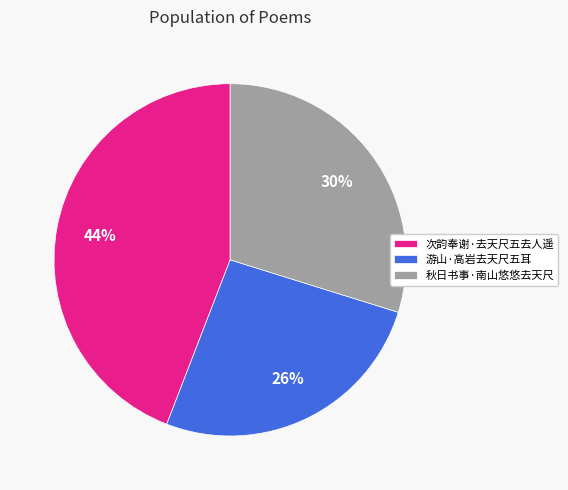

To the nearest percent, what percentage of the pie is 游山·高岩去天尺五耳?

26%